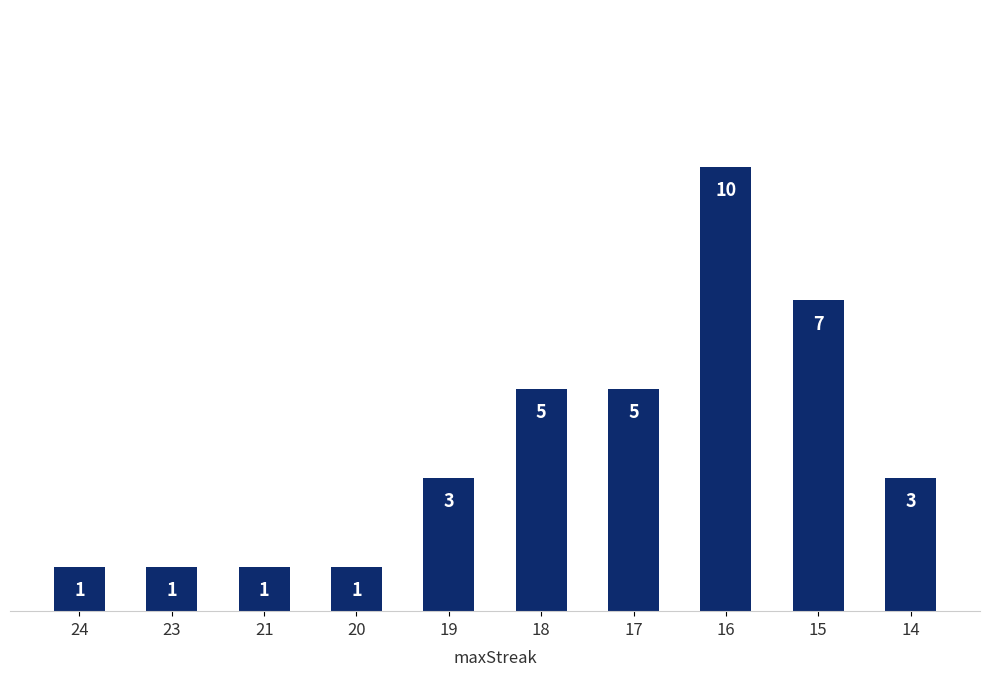

How many categories are shown in the chart?

10